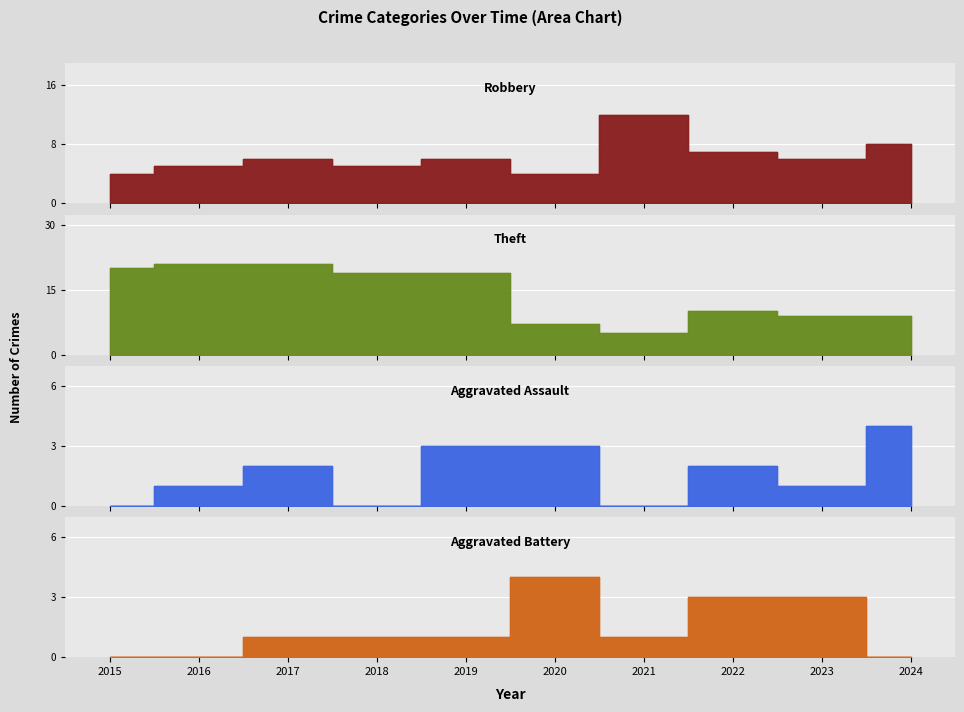

At which category is the sum across all series the highest?

2017